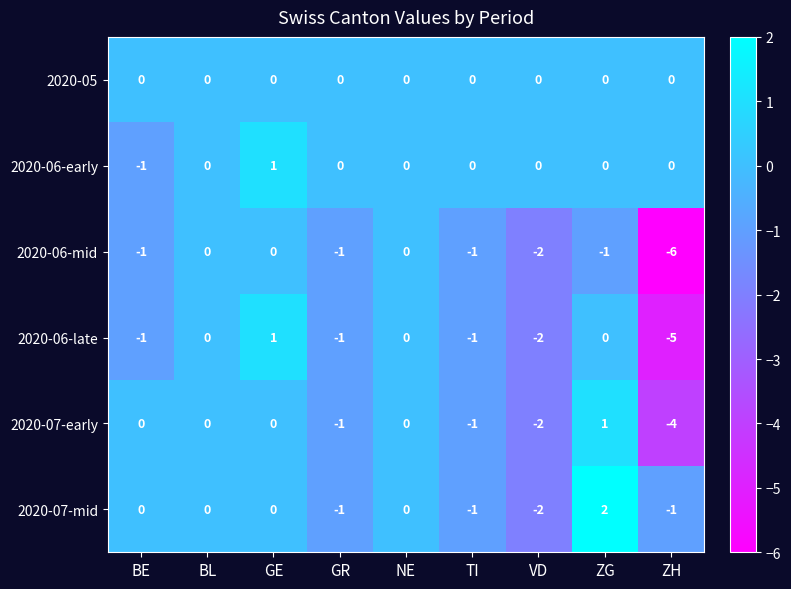

Between GE and TI, which series saw the biggest shift?

2020-06-late